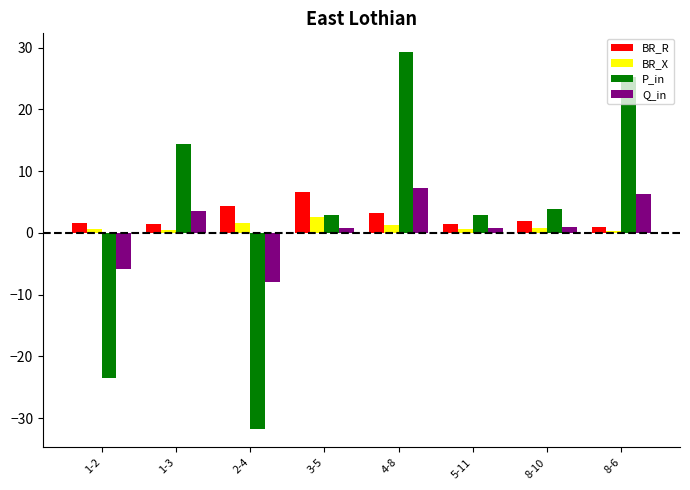

Which series has the widest spread of values?

P_in